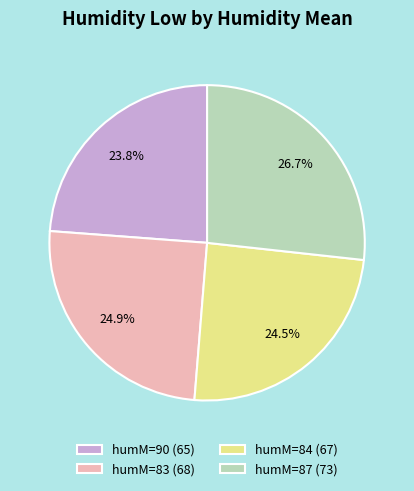

Approximately how many times larger is the value at humM=84 (67) compared to humM=83 (68)?

1.0